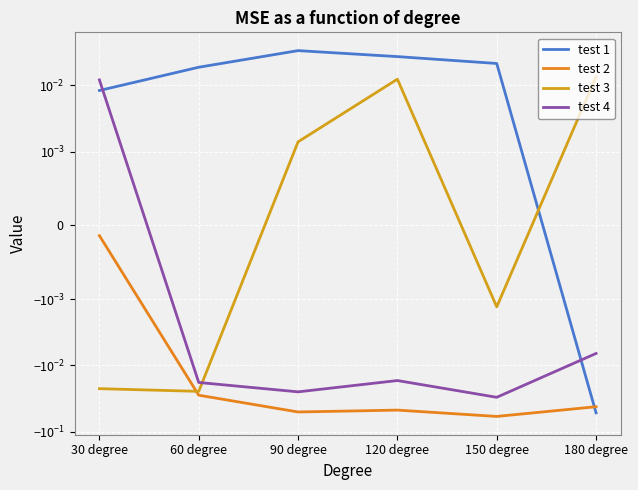

How many lines are shown in the chart?

4